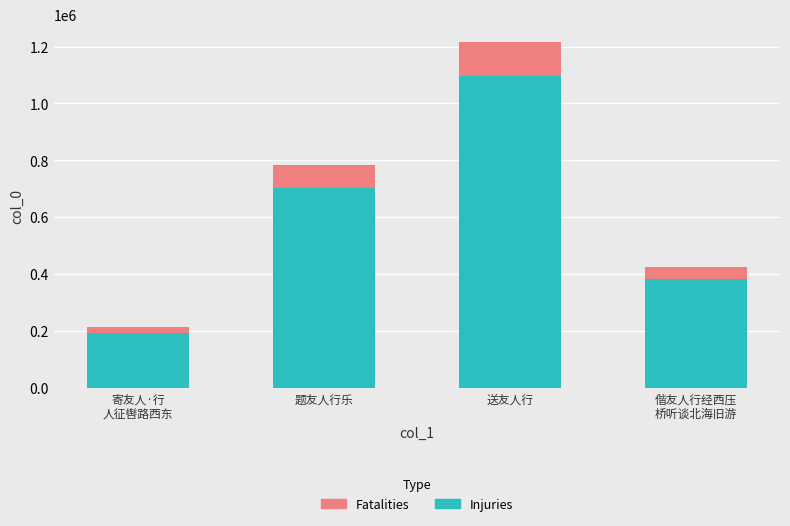

Is it true that Injuries equals 193513.5 at 寄友人·行
人征辔路西东?

True